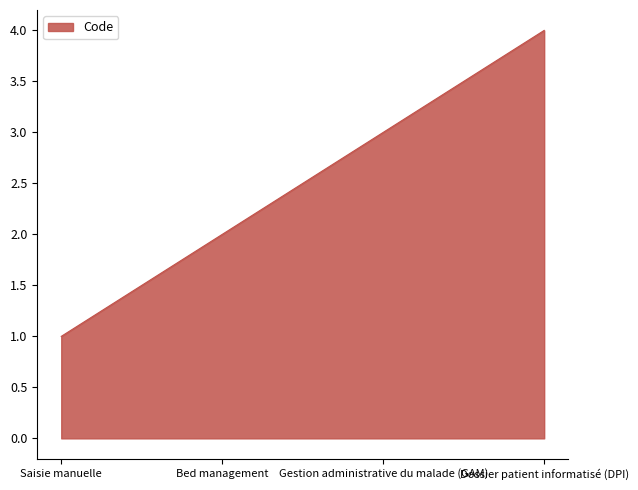

Count the number of categories in the chart.

4